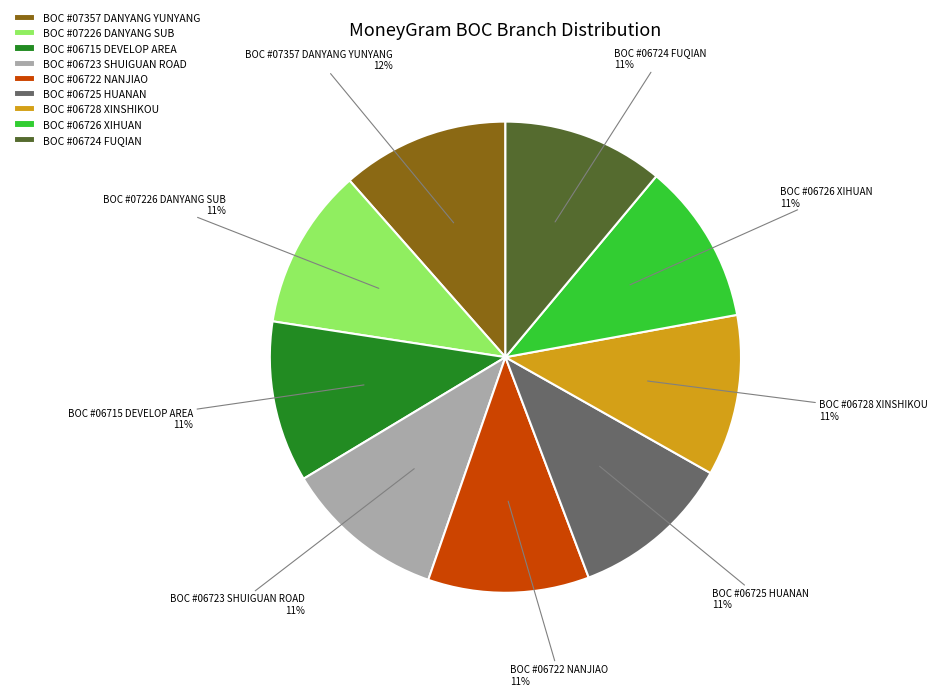

Does any single category account for the majority?

No